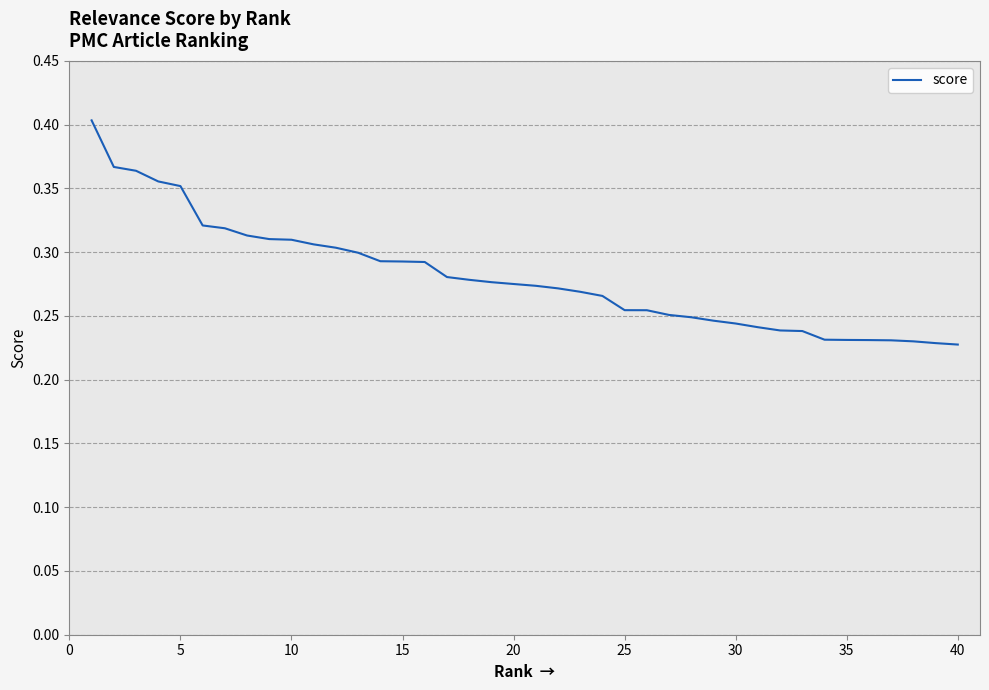

Does the chart have visible grid lines?

Yes